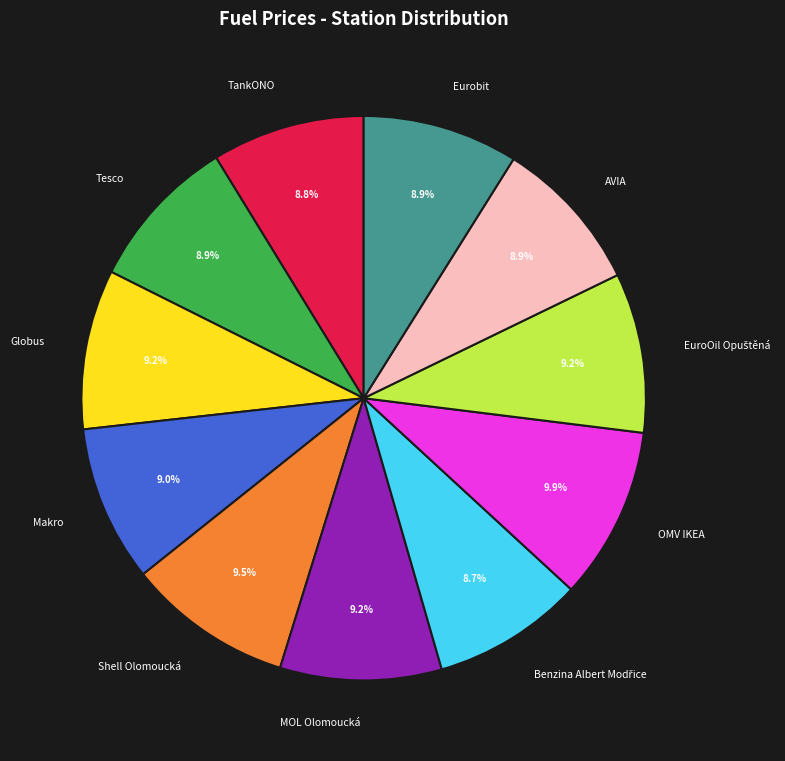

Is it true that MOL Olomoucká is 9% of the pie?

True